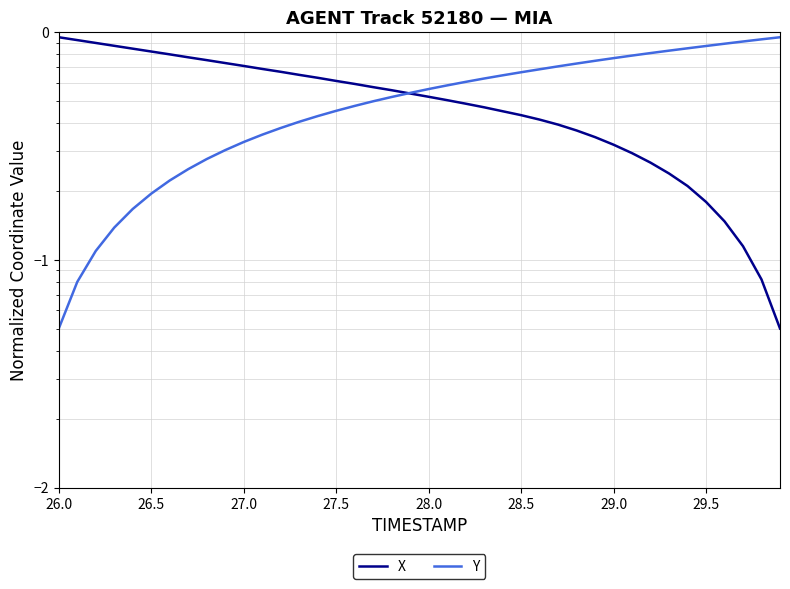

Which category has the highest value across all series?

26.0